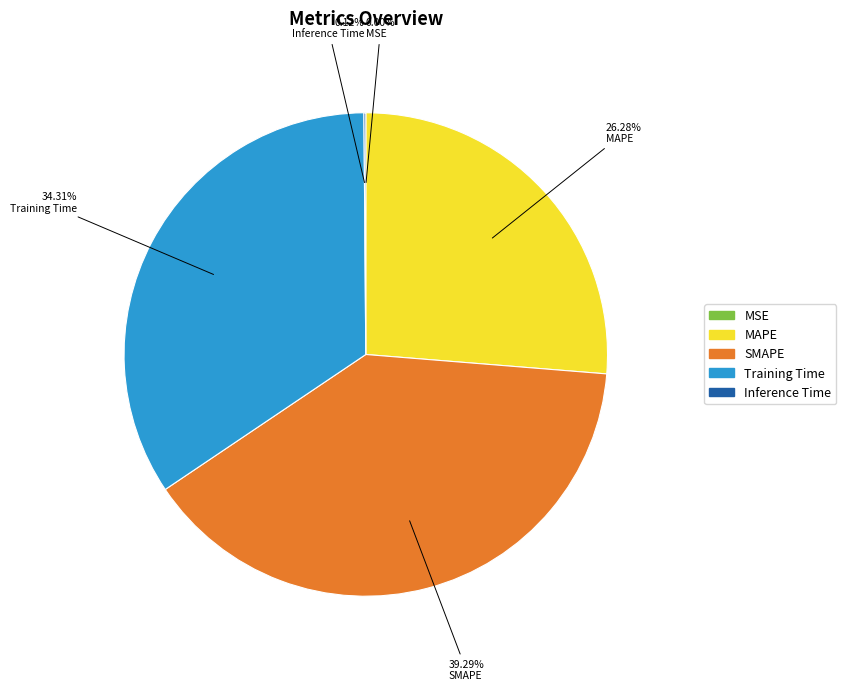

To the nearest percent, what percentage of the pie is MAPE?

26%